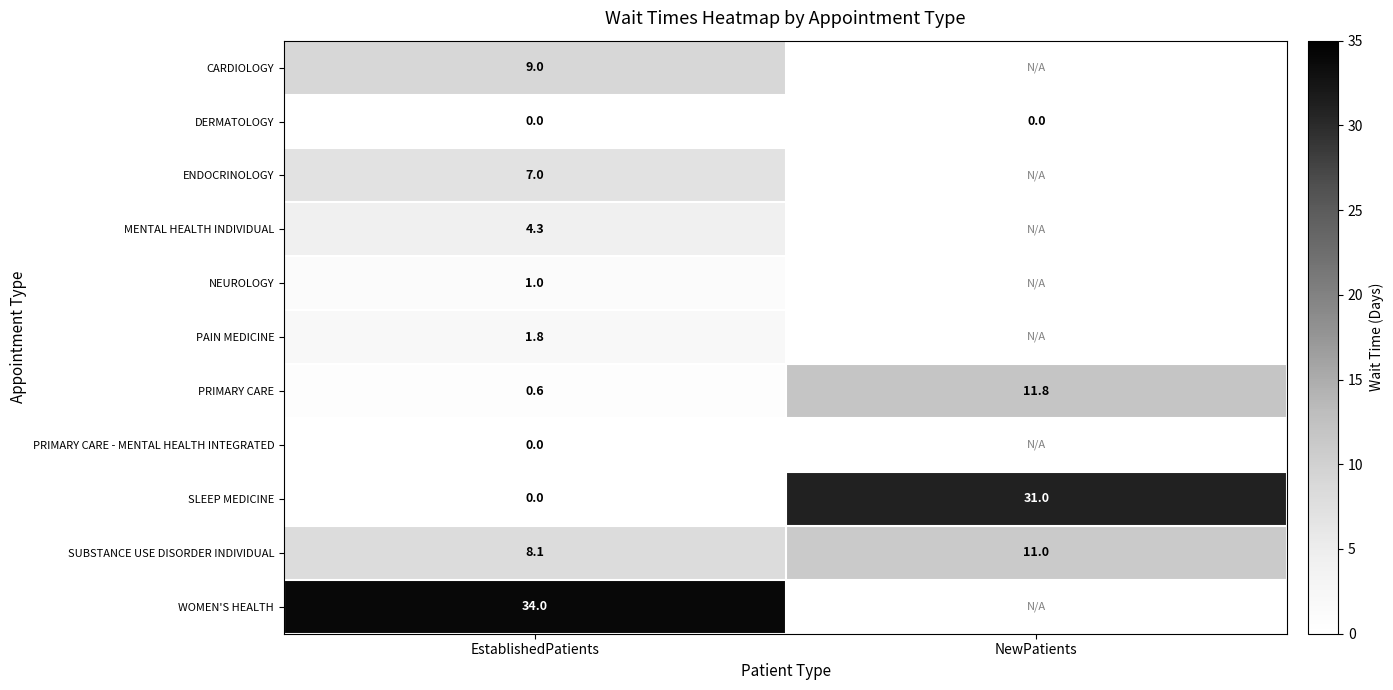

True or false: PRIMARY CARE has a value of 6.7 at NewPatients.

False